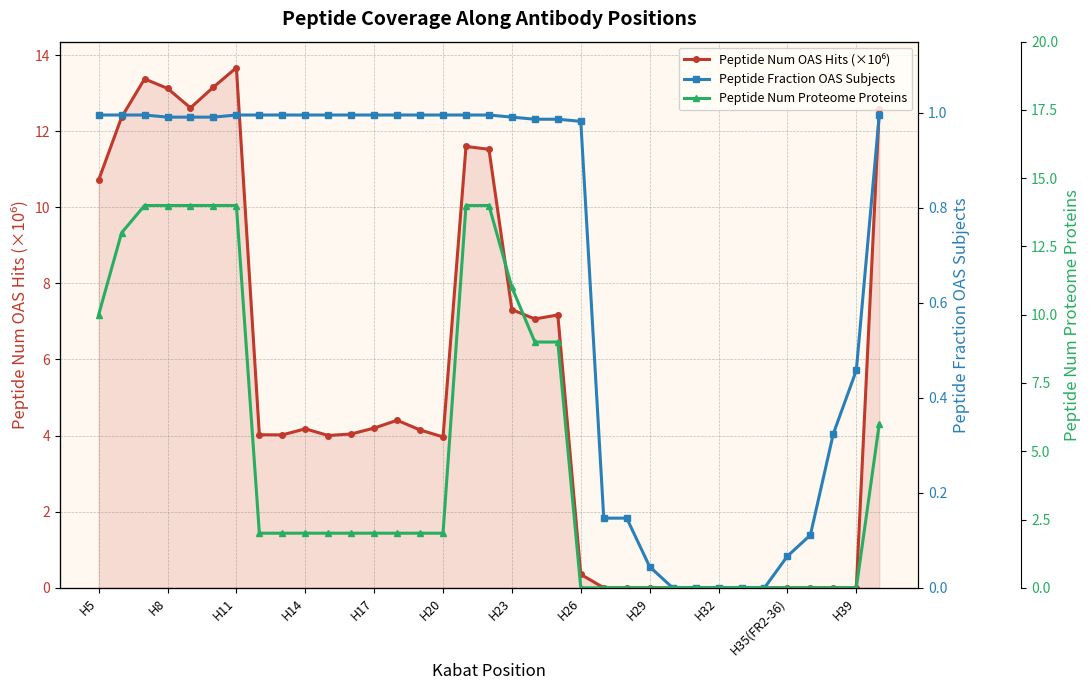

Which series ends up on top after the final intersection of Peptide Num OAS Hits (×10⁶) and Peptide Num Proteome Proteins?

Peptide Num OAS Hits (×10⁶)